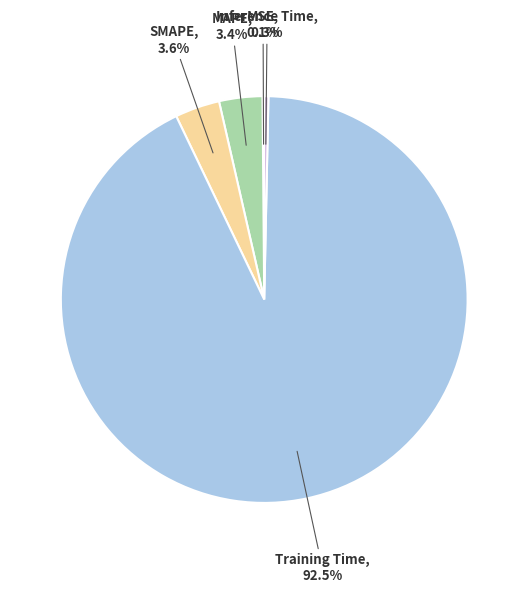

Is there a majority slice in this chart?

Yes